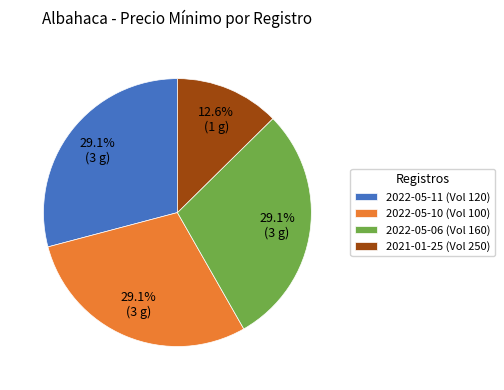

Which category has the smallest portion of the pie?

2021-01-25 (Vol 250)